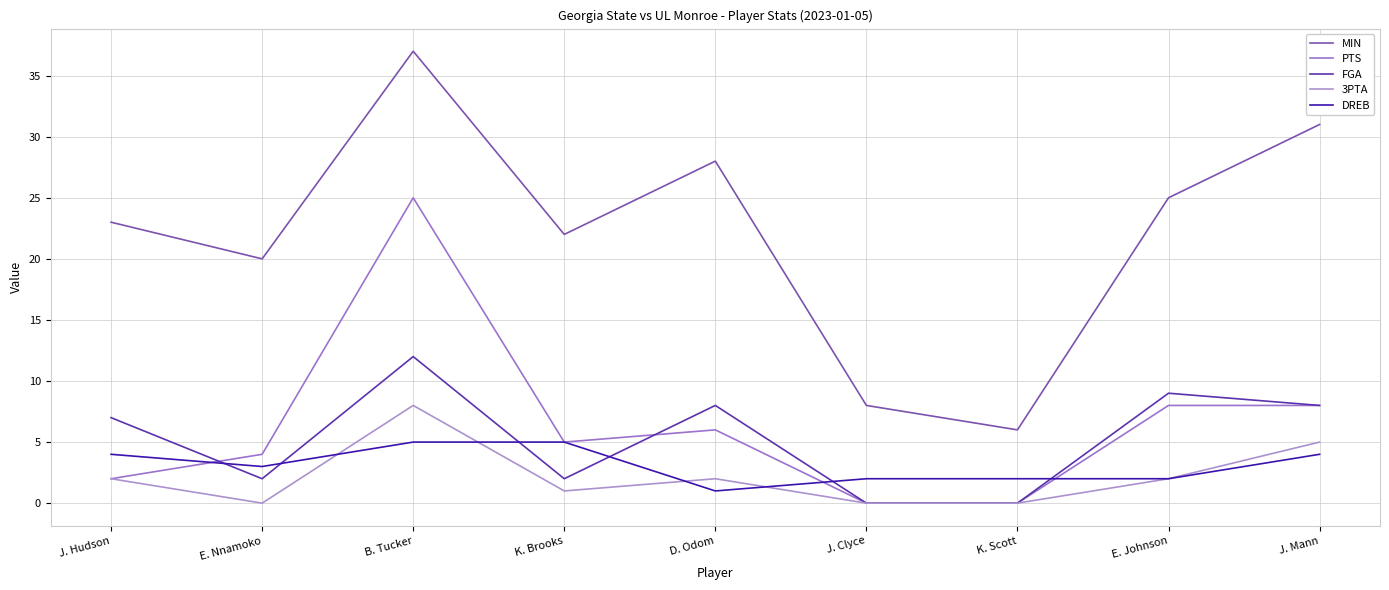

The FGA series shows 1 at J. Hudson. True or false?

False